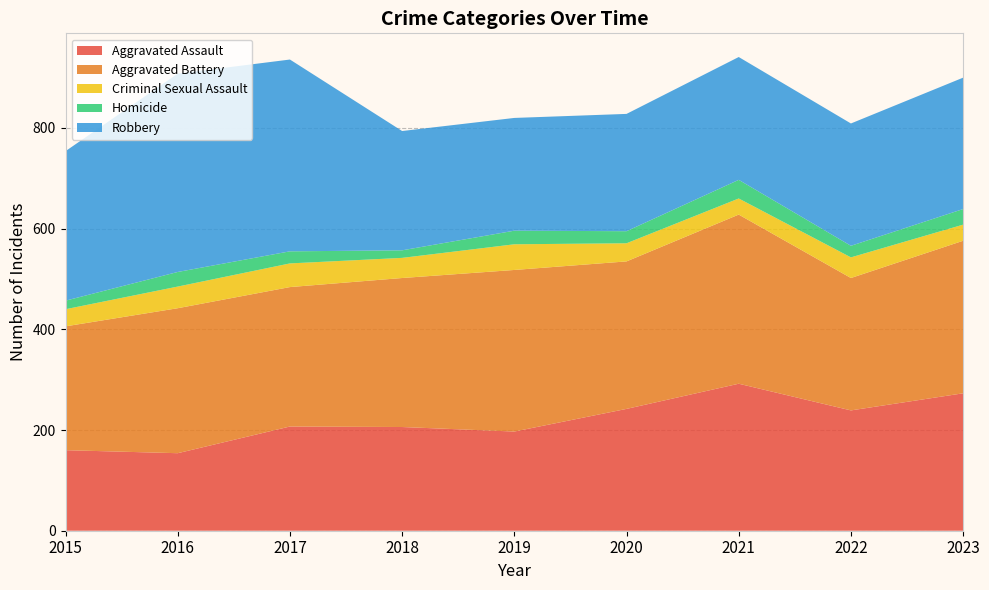

Reading left to right, list all the values displayed in this chart.

Aggravated Assault: 2015=160	2016=154	2017=207	2018=206	2019=197	2020=242	2021=292	2022=239	2023=273
Aggravated Battery: 2015=246	2016=288	2017=277	2018=296	2019=321	2020=293	2021=336	2022=263	2023=303
Criminal Sexual Assault: 2015=34	2016=43	2017=47	2018=40	2019=51	2020=36	2021=32	2022=41	2023=32
Homicide: 2015=17	2016=29	2017=24	2018=15	2019=27	2020=24	2021=37	2022=23	2023=31
Robbery: 2015=297	2016=394	2017=381	2018=237	2019=224	2020=233	2021=244	2022=243	2023=261